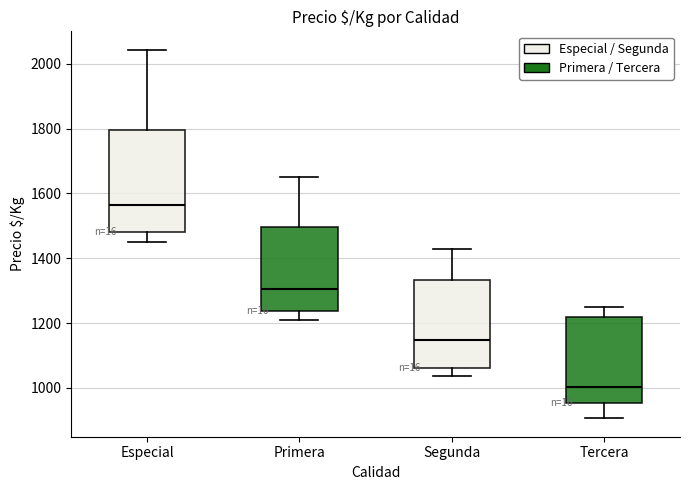

Where does the median line of the box for Especial sit on the y-axis? The values are not printed on the chart, so give them approximately, as read against the axis.

1560